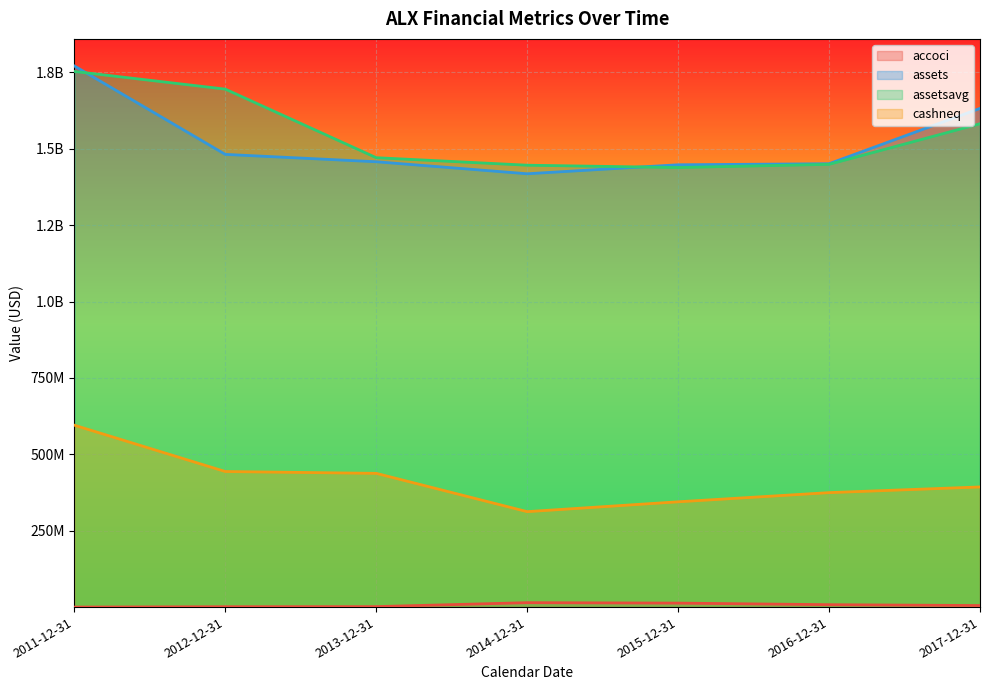

What is the greatest value displayed?

1771307000